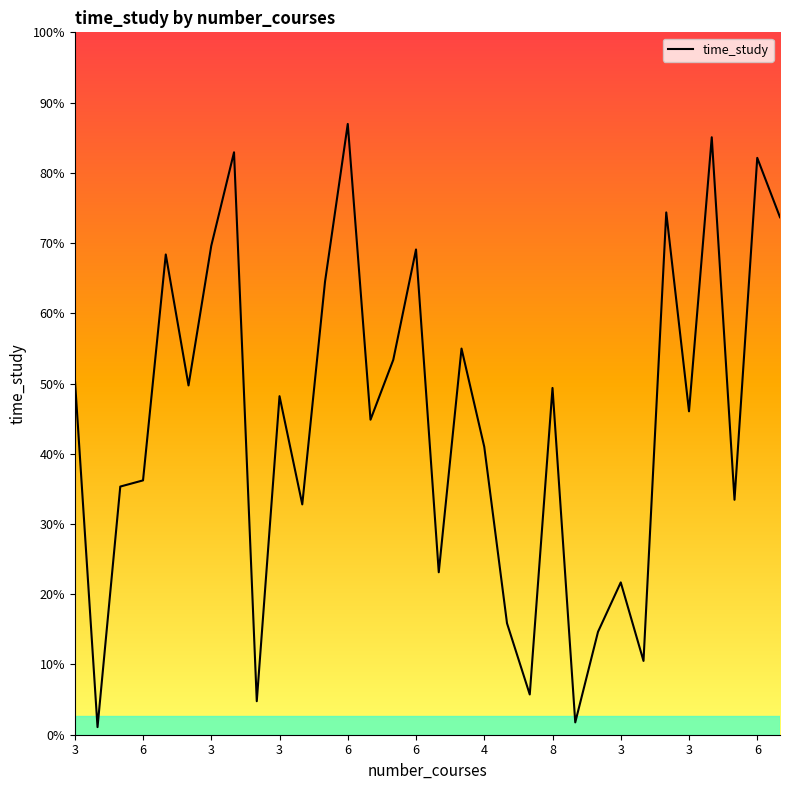

What is the label of the 26th point from the left?

25